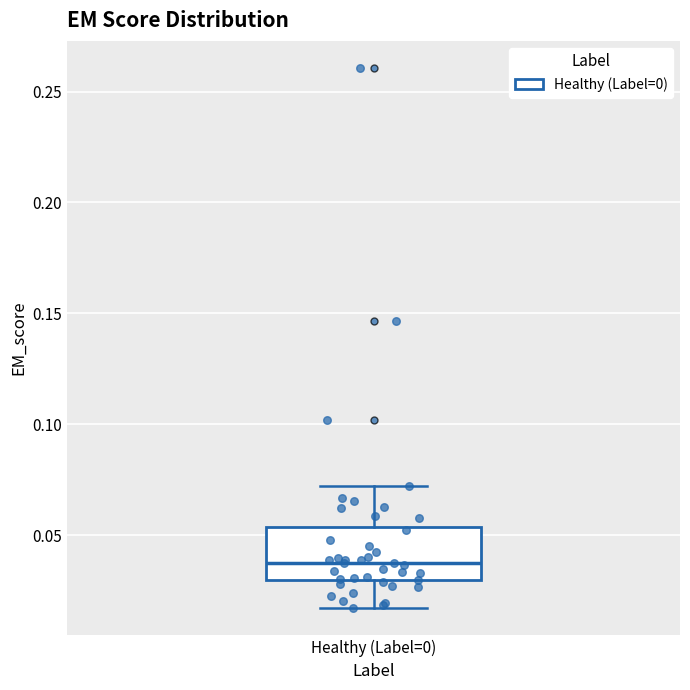

Transcribe this box plot: give where the median line is, the range the box spans, and where the two whiskers end, as read against the y-axis. The values are not printed on the chart, so give them approximately, as read against the axis.

median 0.035, box 0.030 to 0.055, whiskers 0.015 to 0.070